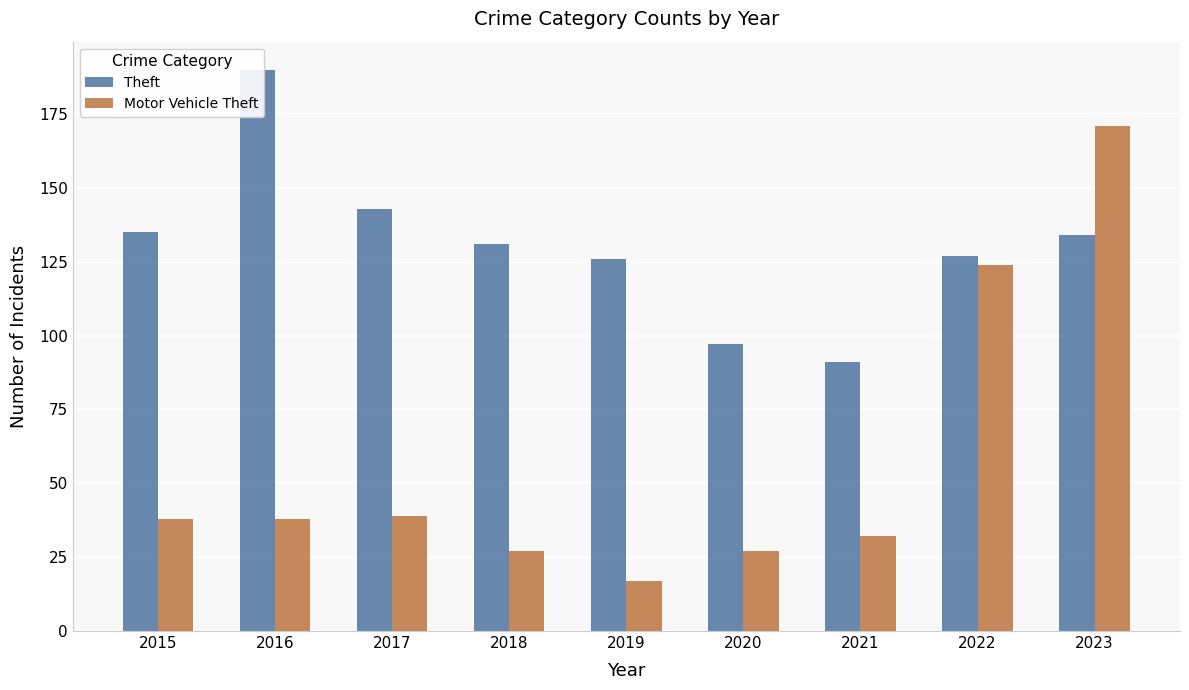

List the labels in order of Motor Vehicle Theft value, largest first.

2023, 2022, 2017, 2015, 2016, 2021, 2018, 2020, 2019